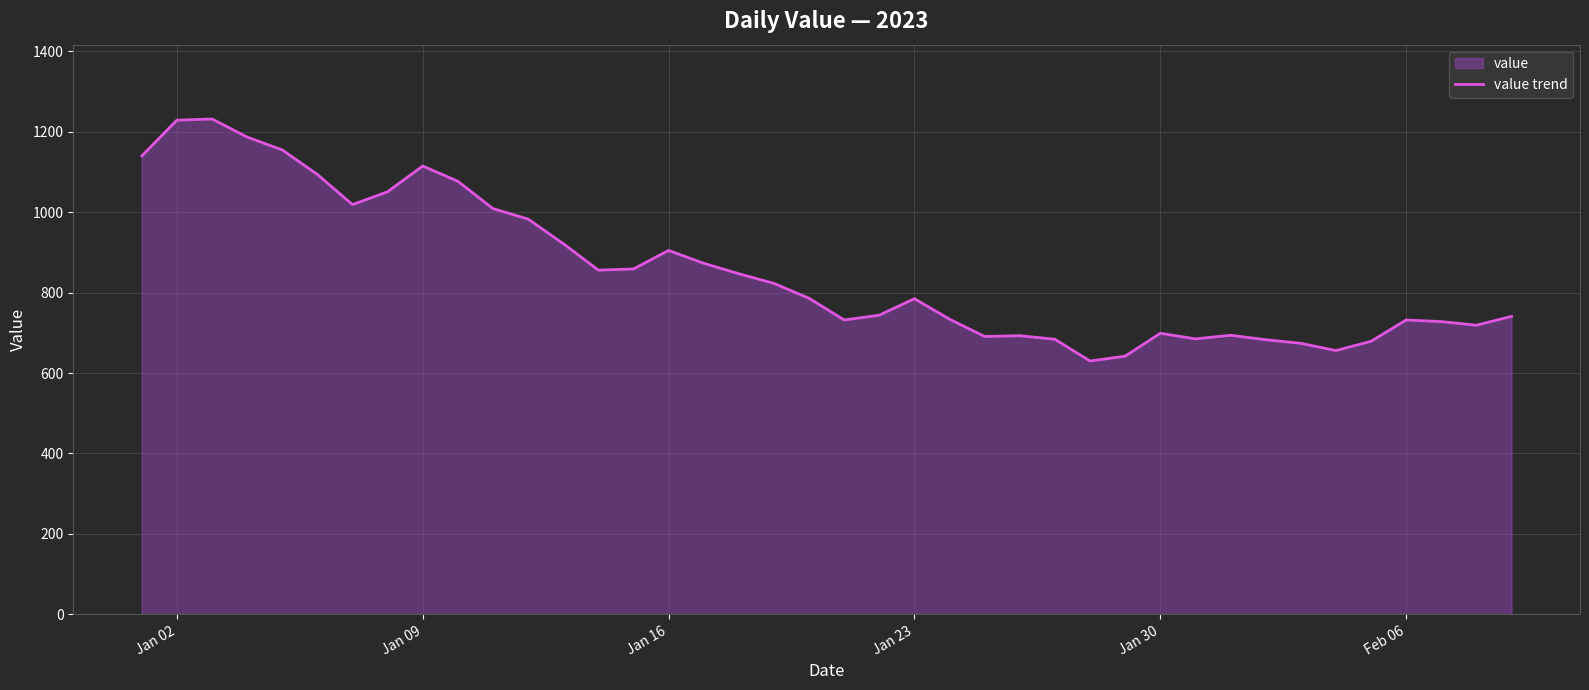

What is the difference between the maximum and minimum values?

602